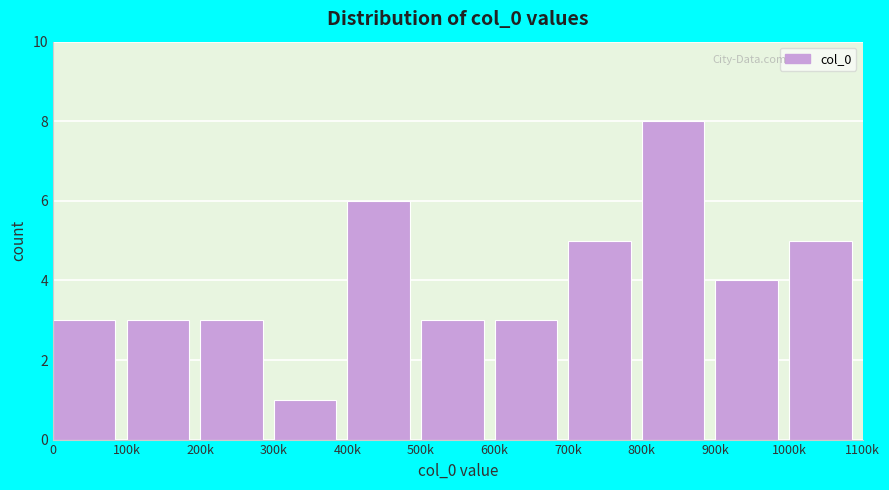

Reading left to right, list all the values displayed in this chart.

0=3	100k=3	200k=3	300k=1	400k=6	500k=3	600k=3	700k=5	800k=8	900k=4	1000k=5